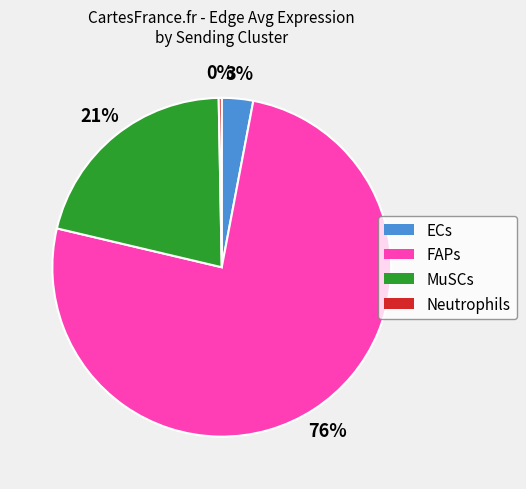

Combined, do MuSCs and Neutrophils account for over 50%?

No